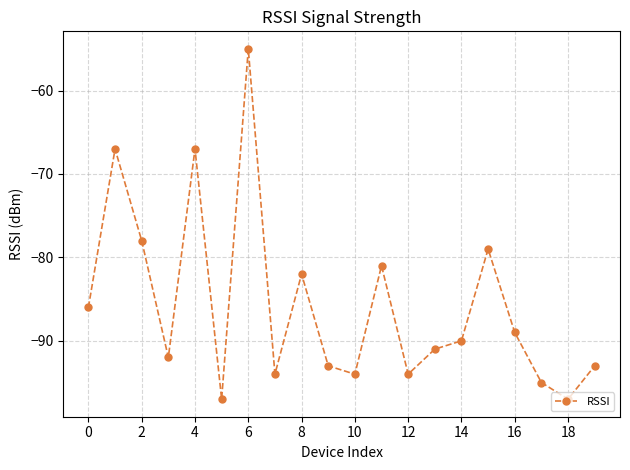

Is this an area chart (filled region under the line)?

No